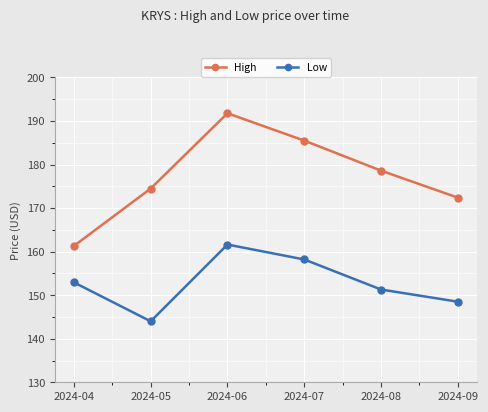

At how many categories does at least one series exceed 189?

1